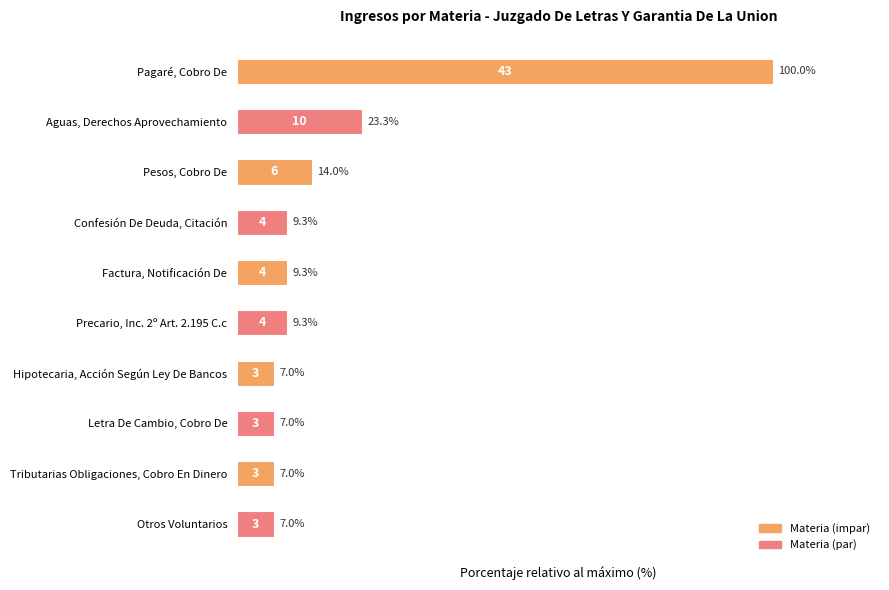

The chart shows a value of 7.0 at Tributarias Obligaciones, Cobro En Dinero. True or false?

True